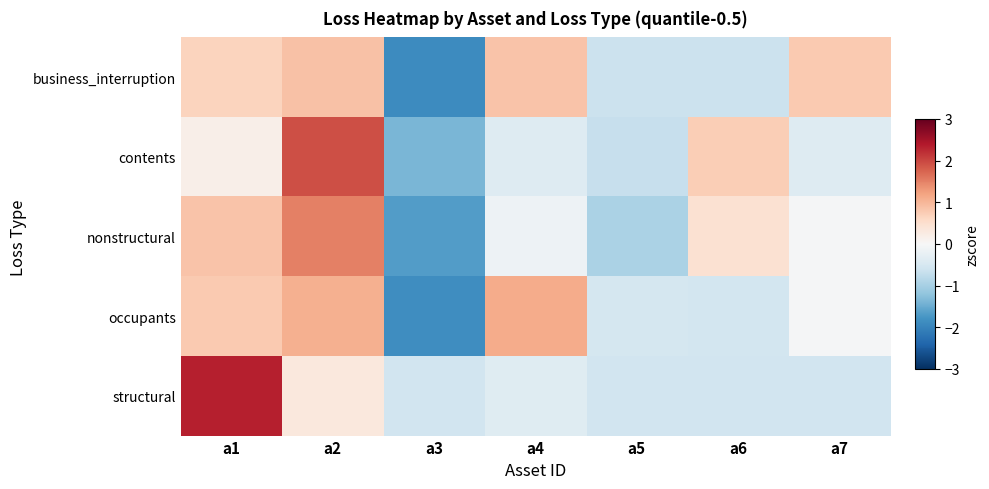

List the series in order of their peak value, highest first.

structural, contents, nonstructural, occupants, business_interruption